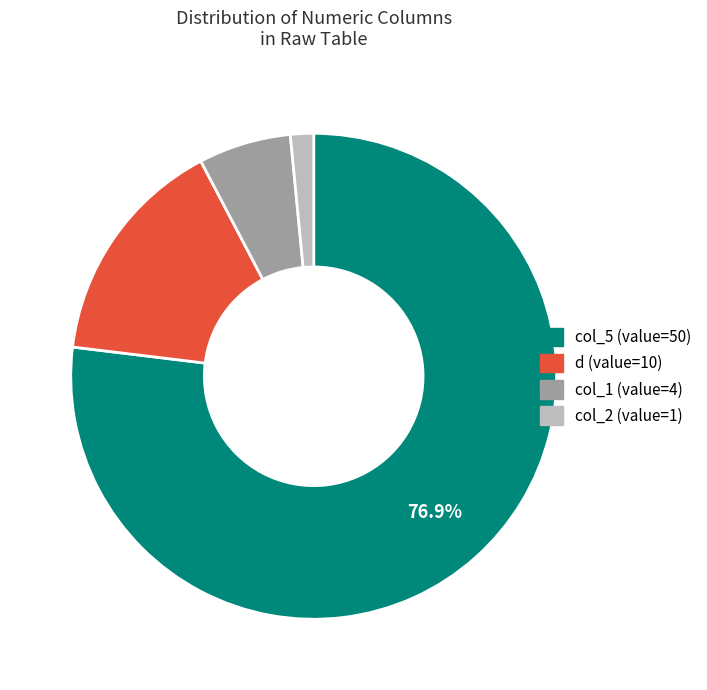

Count the number of slices in the pie.

4